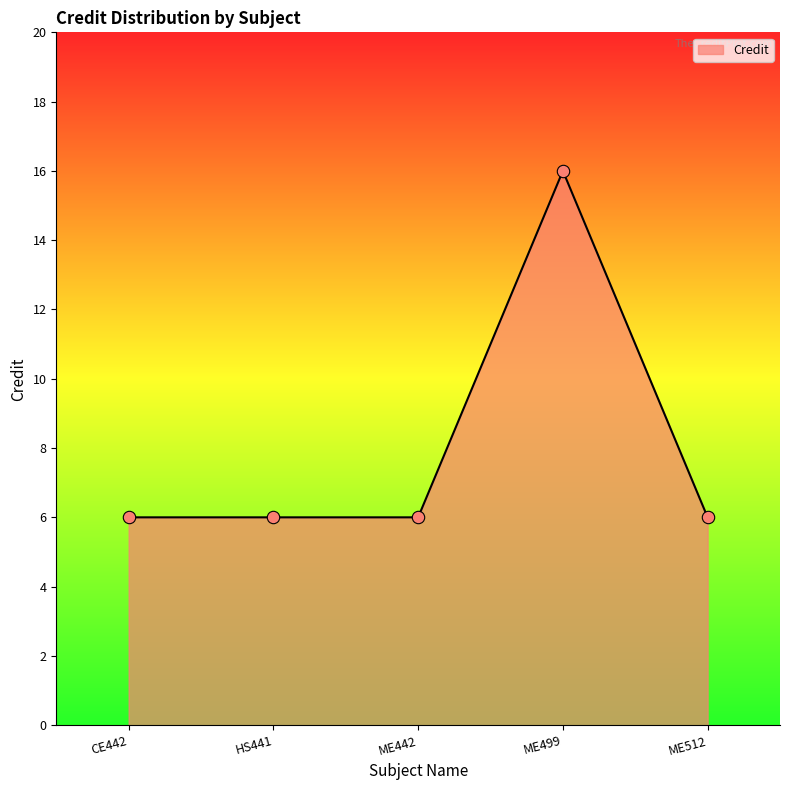

What is the change in value from ME499 to ME512?

-10